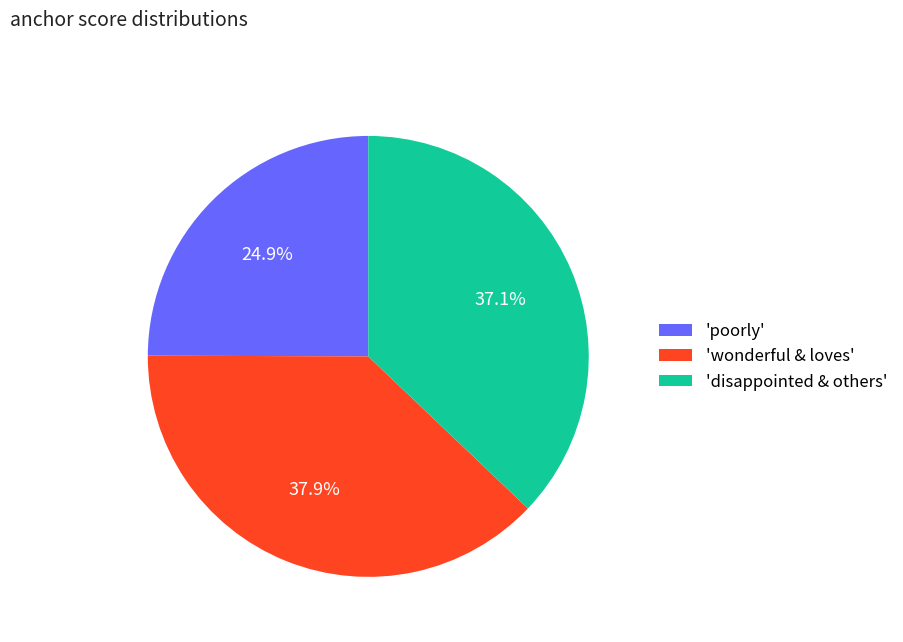

Rank the categories by value from highest to lowest.

'wonderful & loves', 'disappointed & others', 'poorly'